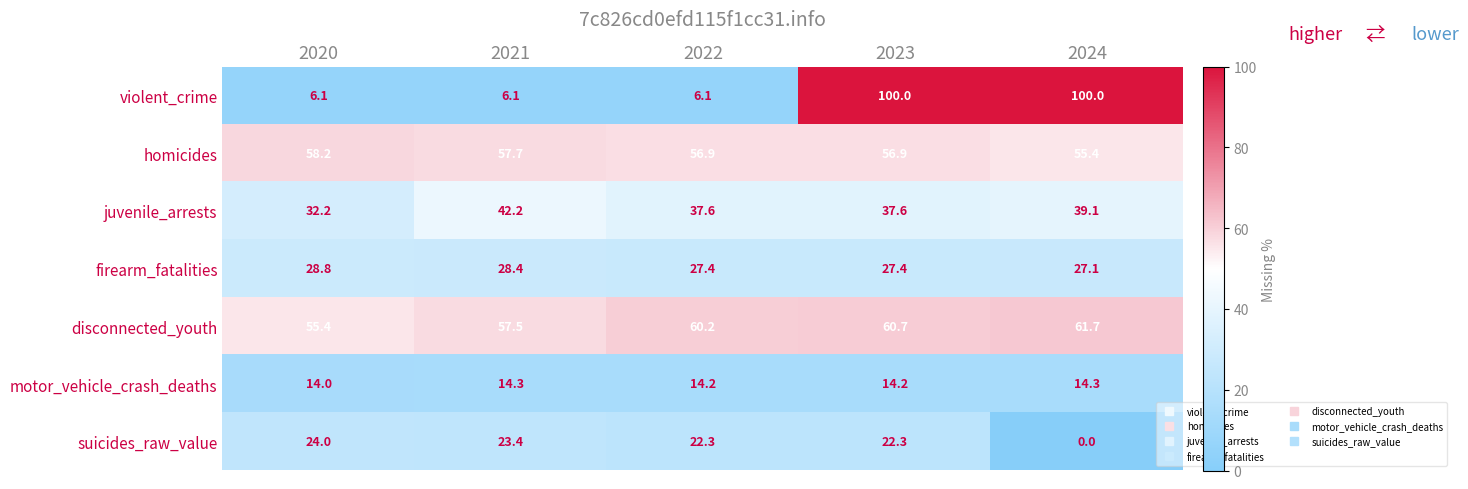

At which label does disconnected_youth first exceed 60?

2022